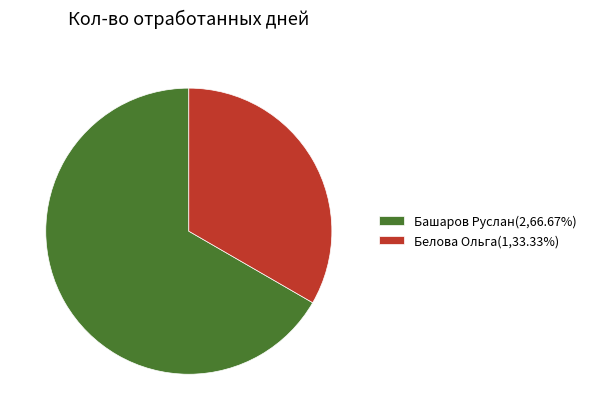

Which slice is the smallest?

Белова Ольга